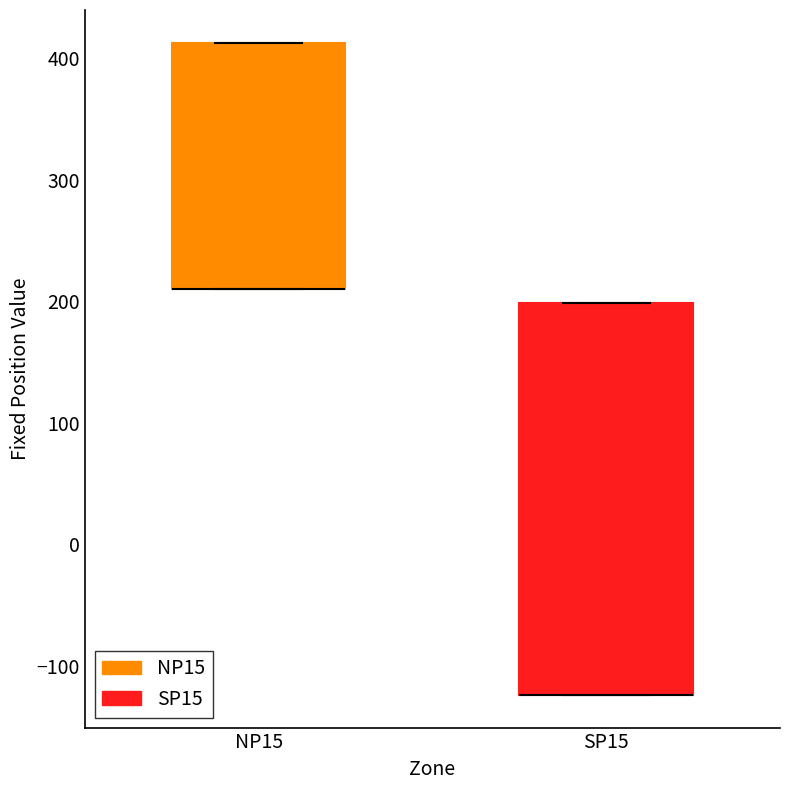

Reading left to right, read every box against the y-axis: the position of its median line, the range the box covers, and the ends of its whiskers. The values are not printed on the chart, so give them approximately, as read against the axis.

NP15: median 210 (drawn on the box's lower edge), box 210 to 410, whiskers 210 to 410
SP15: median -120 (drawn on the box's lower edge), box -120 to 200, whiskers -120 to 200